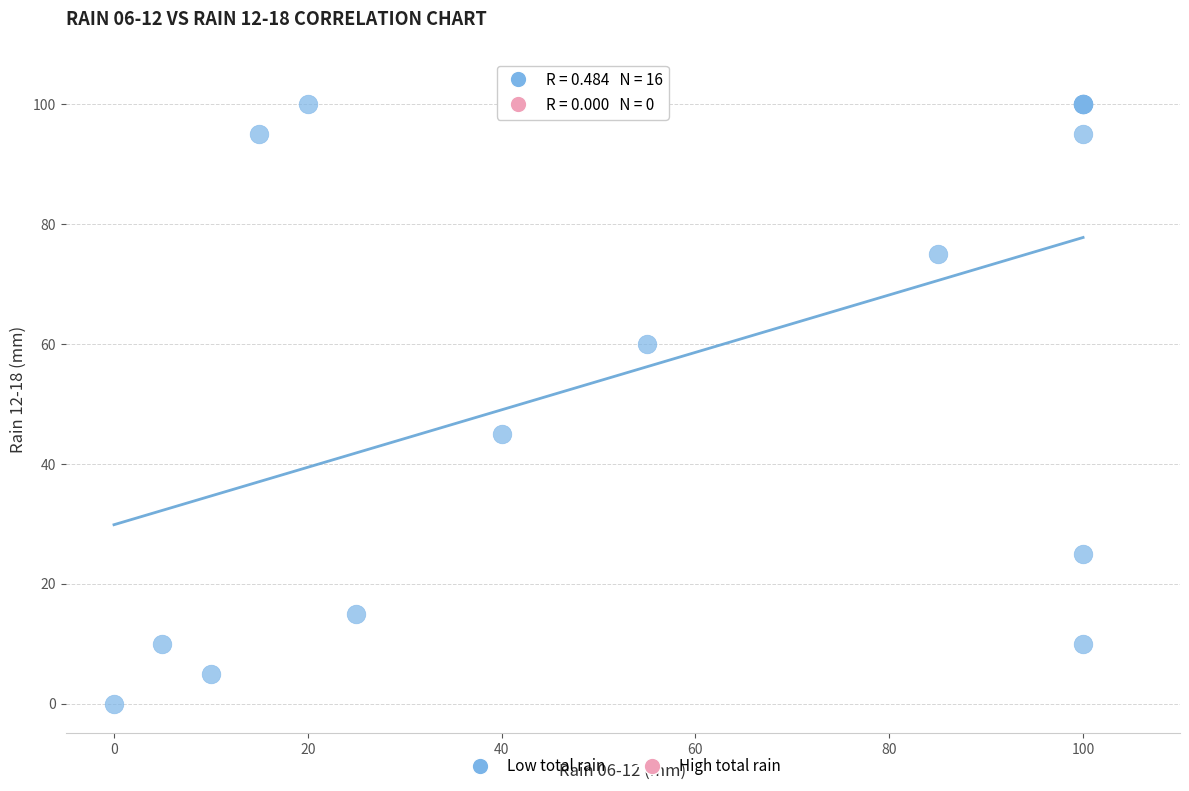

What Y value in the scatter plot is closest to 50?

45